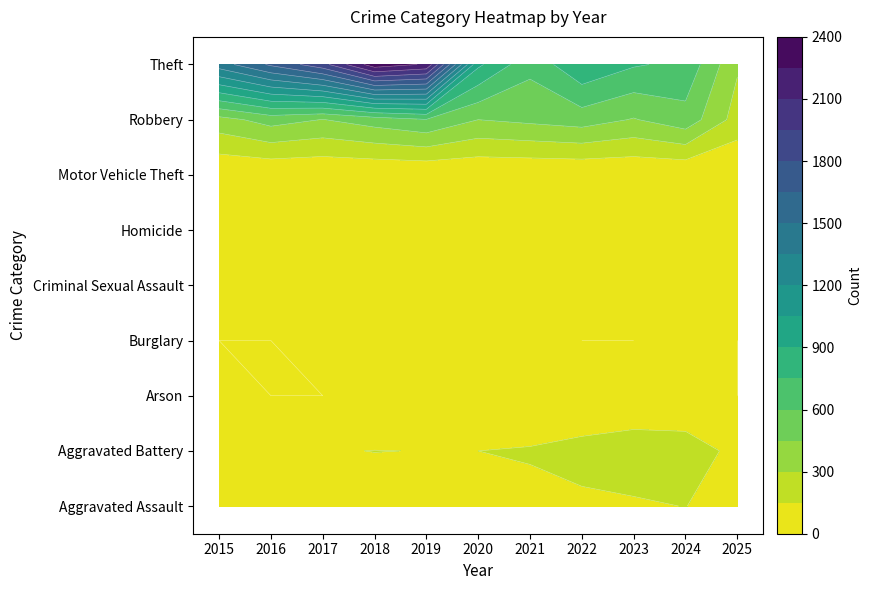

At how many categories does at least one series exceed 1408?

5